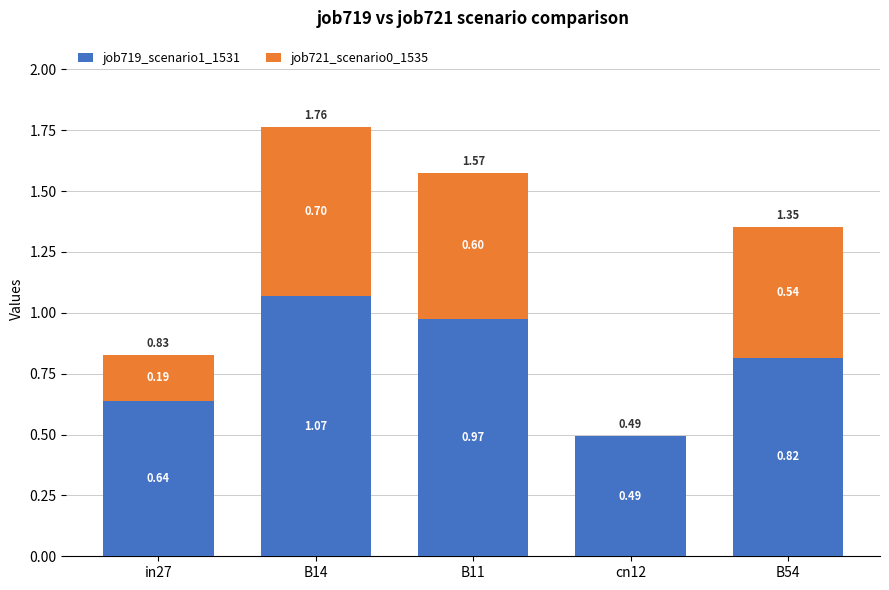

At which category is the sum across all series the highest?

B14